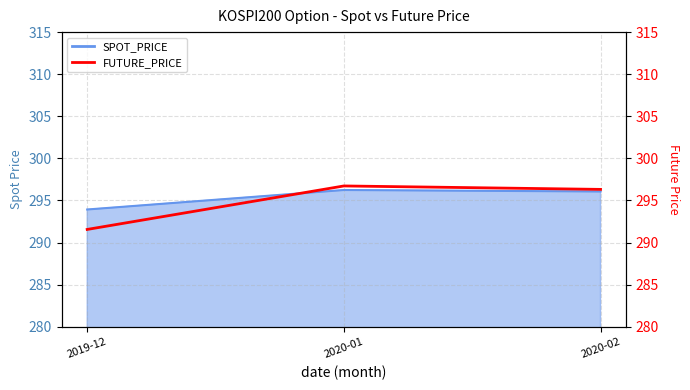

Which label corresponds to the smallest value in the chart?

2019-12